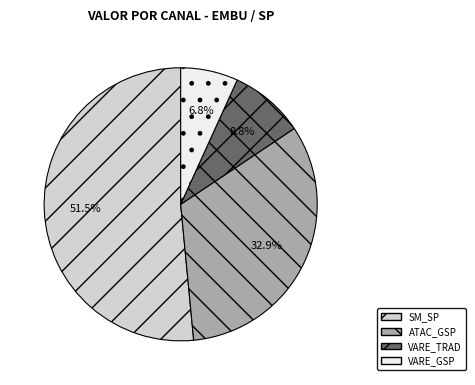

How many segments does this pie chart have?

4